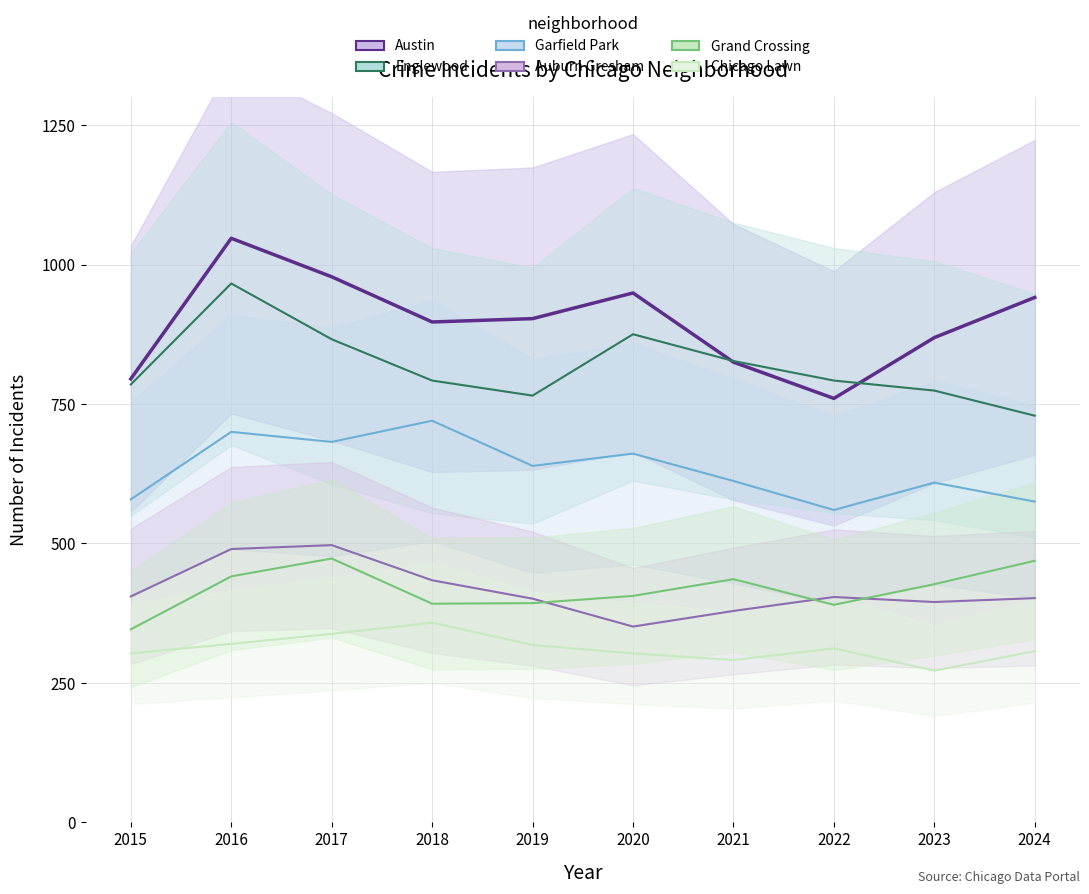

Is it true that Garfield Park equals 612 at 2021?

True